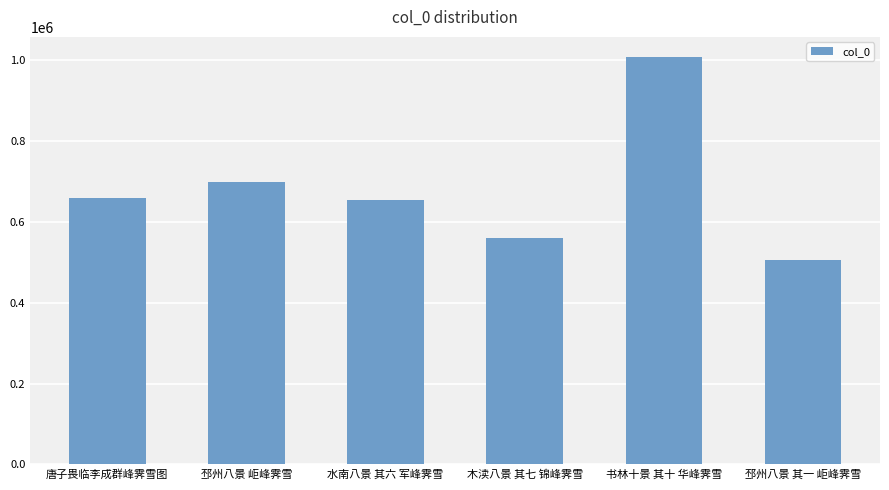

How many data points are less than 659114?

3